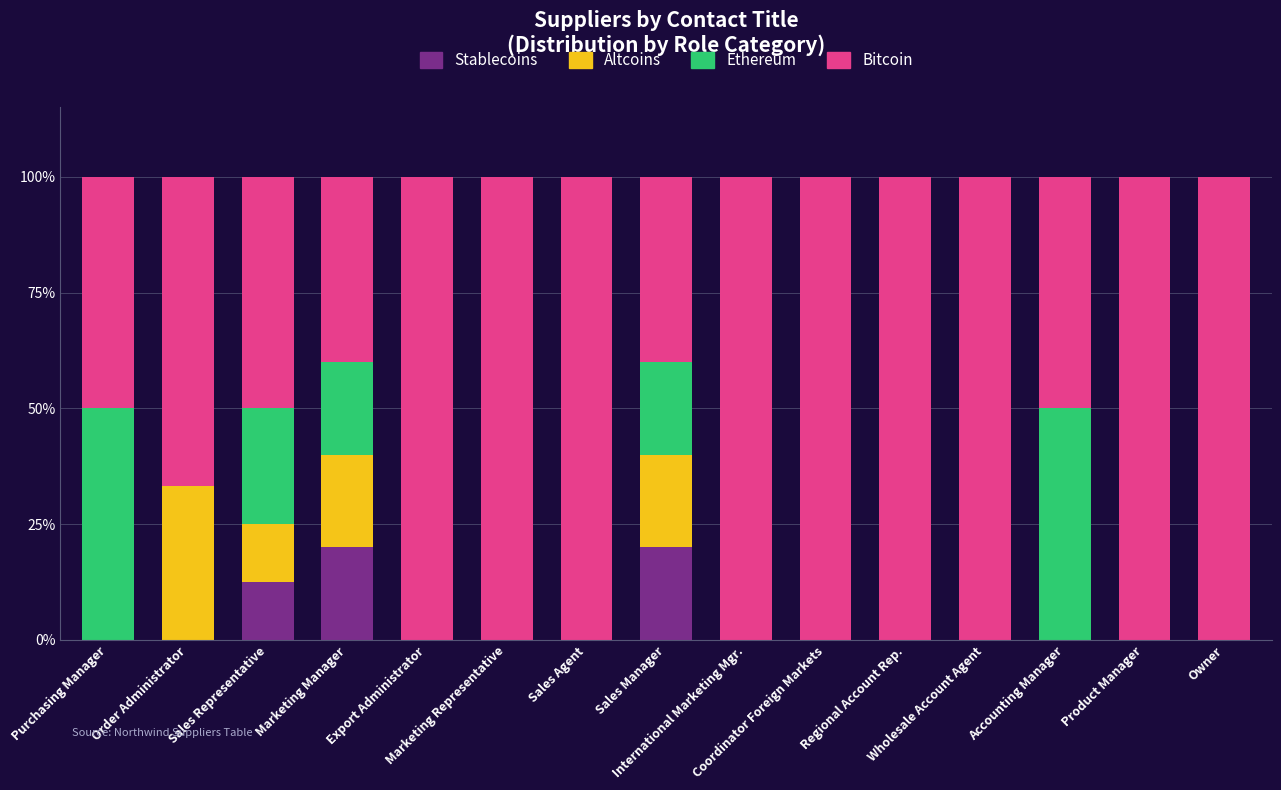

What is the sum of all Stablecoins values?

52.5